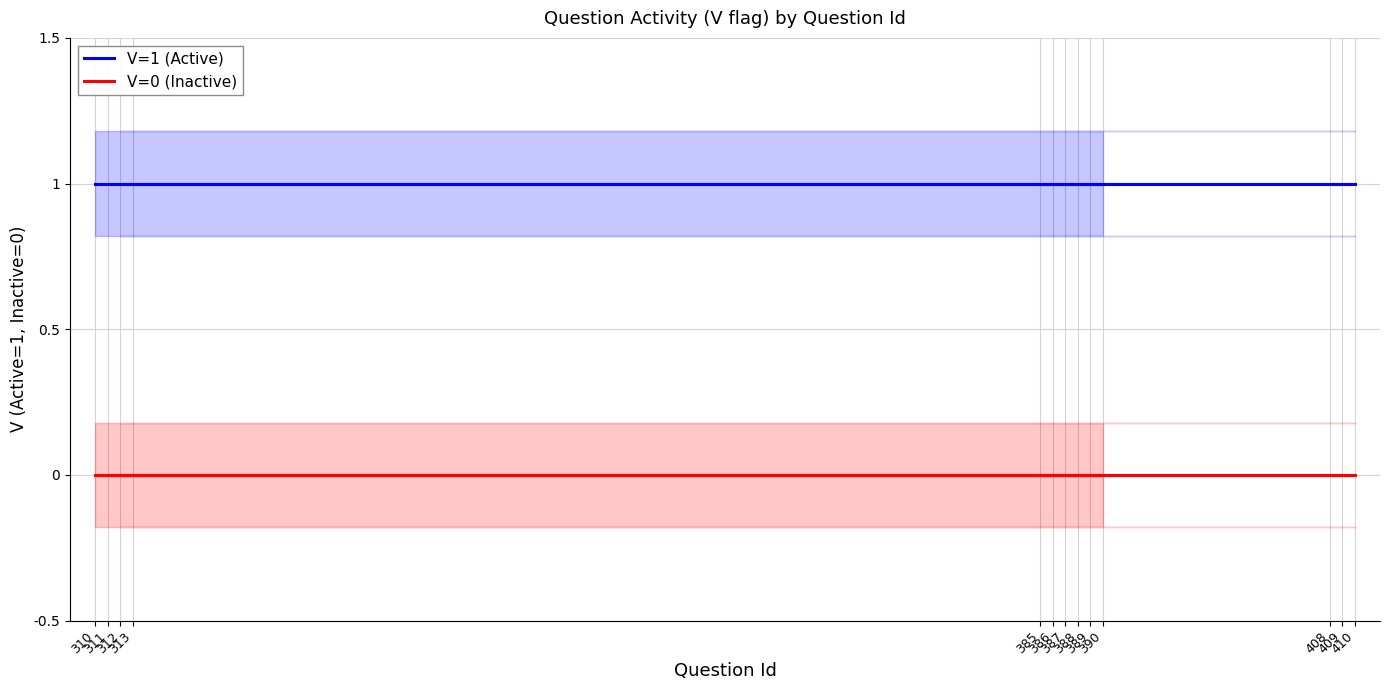

Rank the series by their average value, from lowest to highest.

V=0 (Inactive), V=1 (Active)